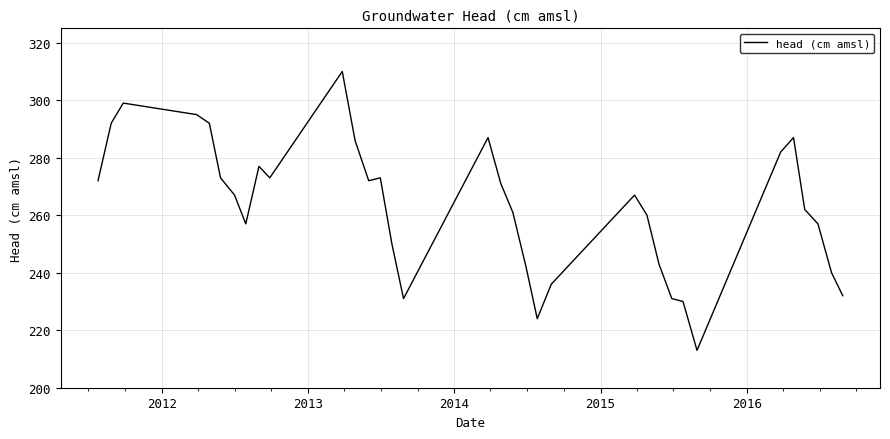

What is the minimum value shown in the chart?

213